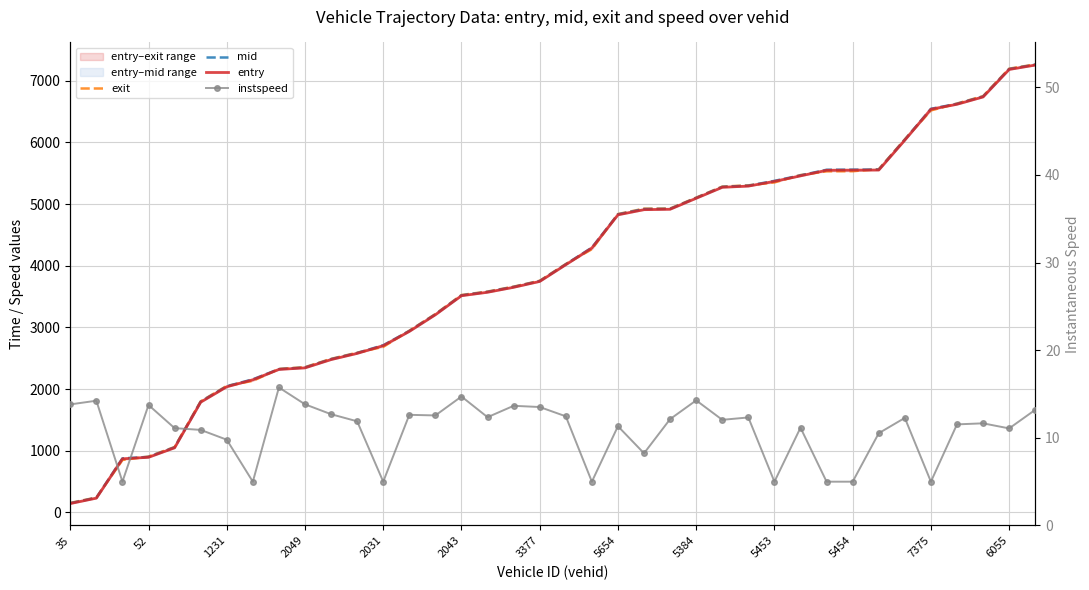

What is the average value of the entry series?

3912.4